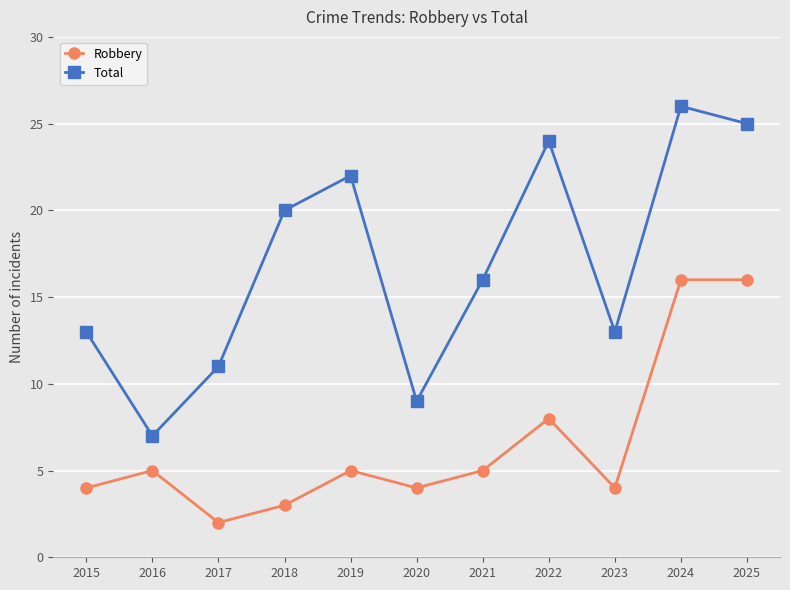

Which series has the largest range (max minus min)?

Total